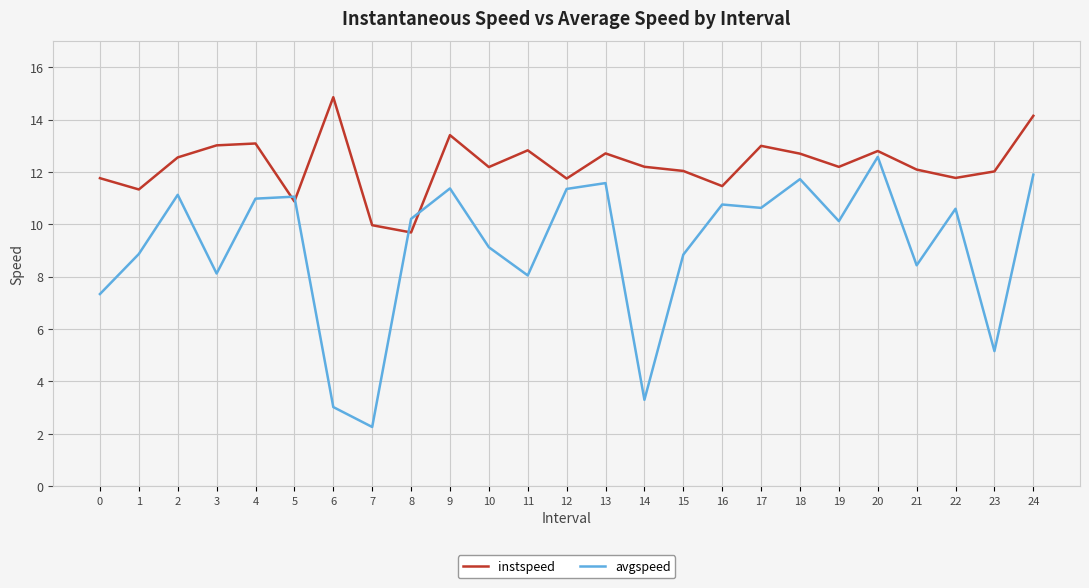

How many intersections are there between instspeed and avgspeed?

4